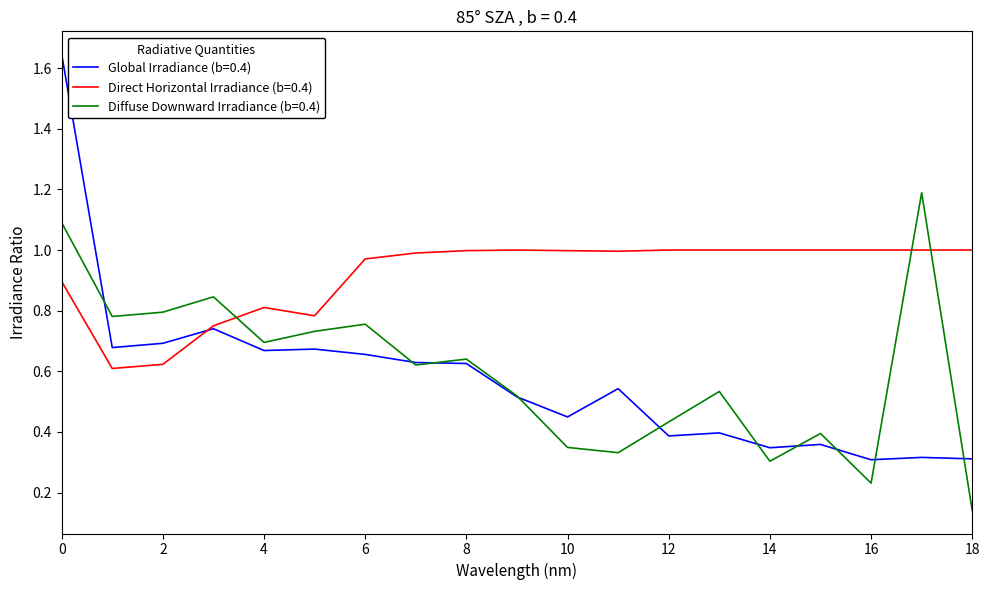

Which series has the largest total across all categories?

Direct Horizontal Irradiance (b=0.4)